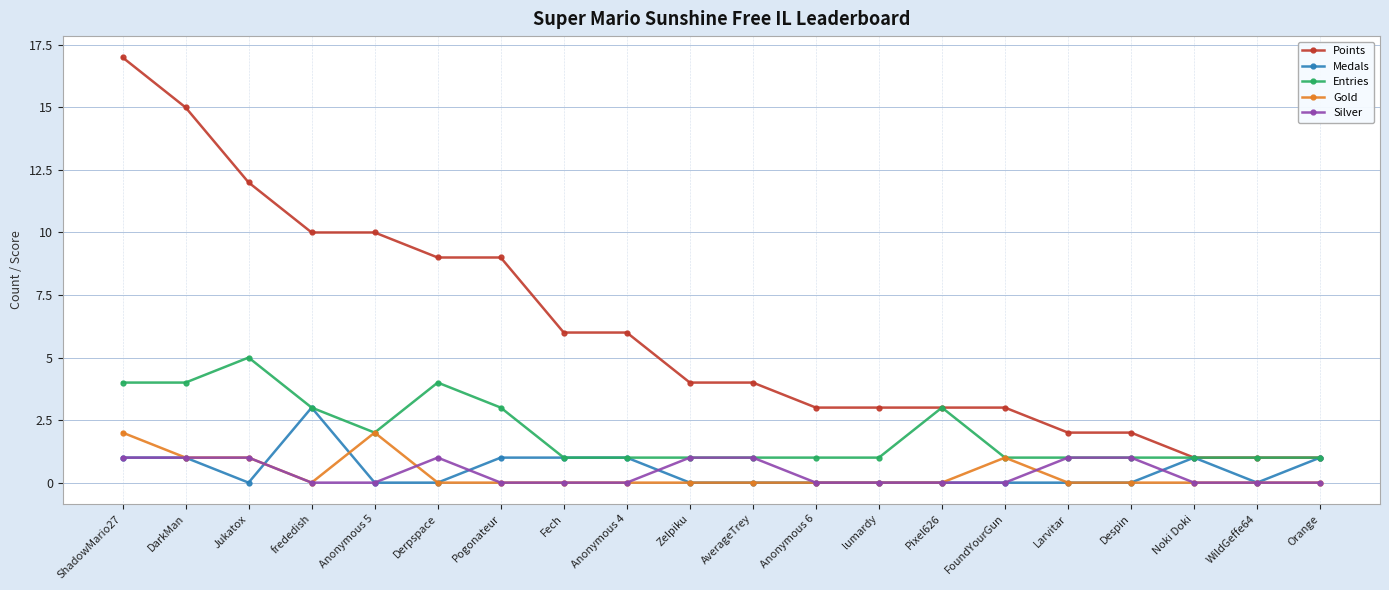

True or false: Entries has more than 1 points higher than both neighbors.

True